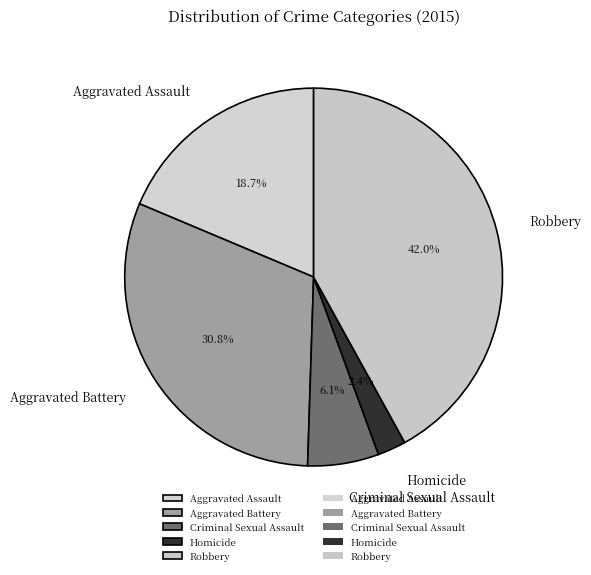

Which slice is the smallest?

Homicide